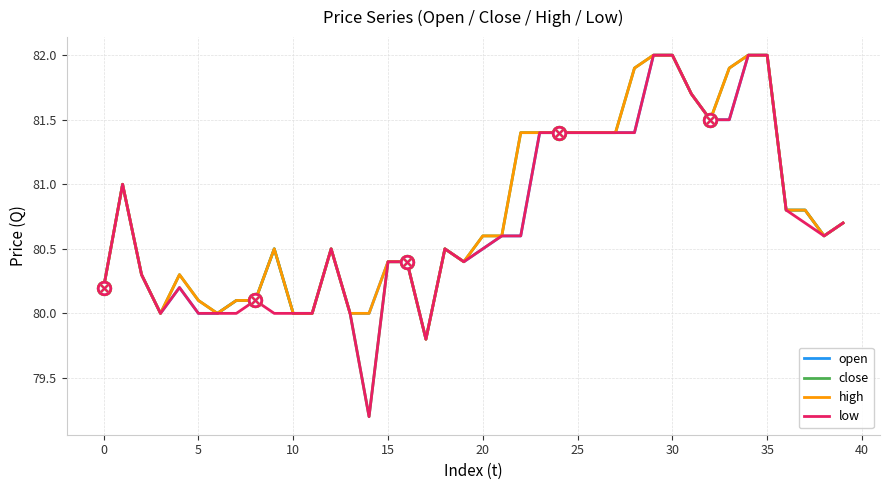

What is the highest value of the open series?

82.0